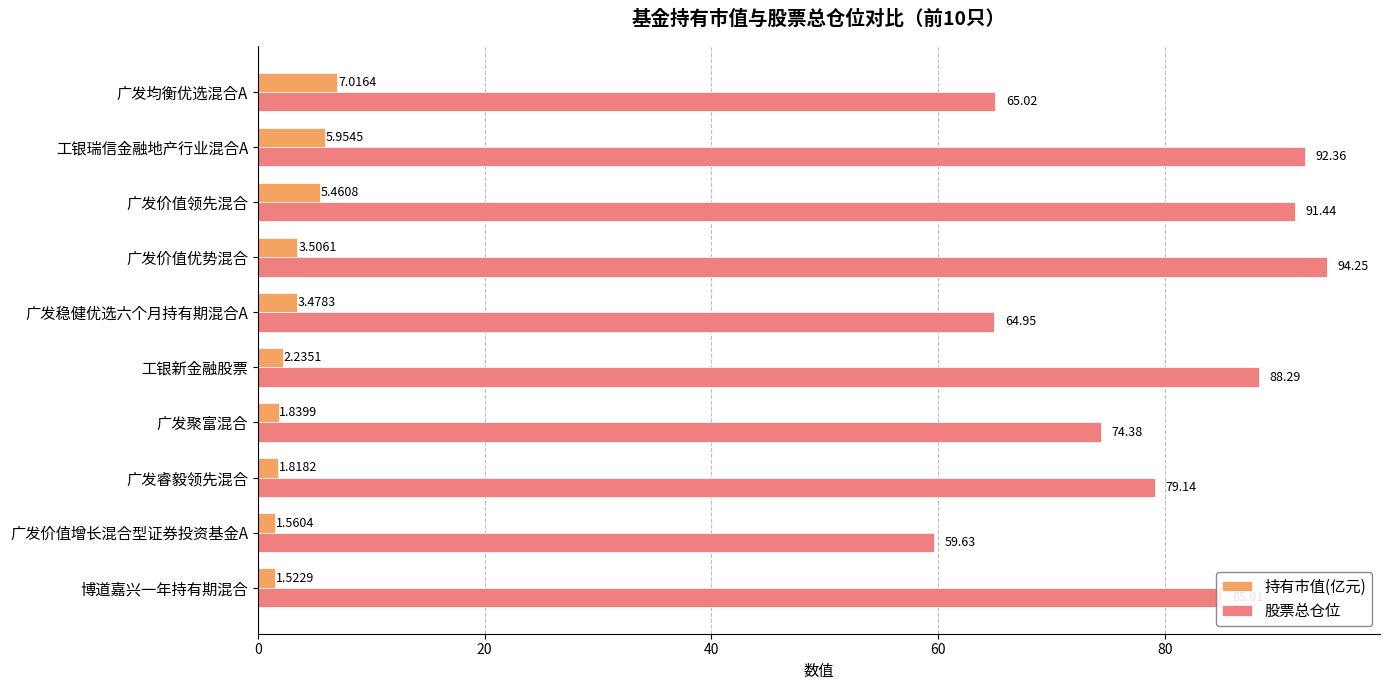

Where is 持有市值(亿元) nearest to the value 4?

广发价值优势混合